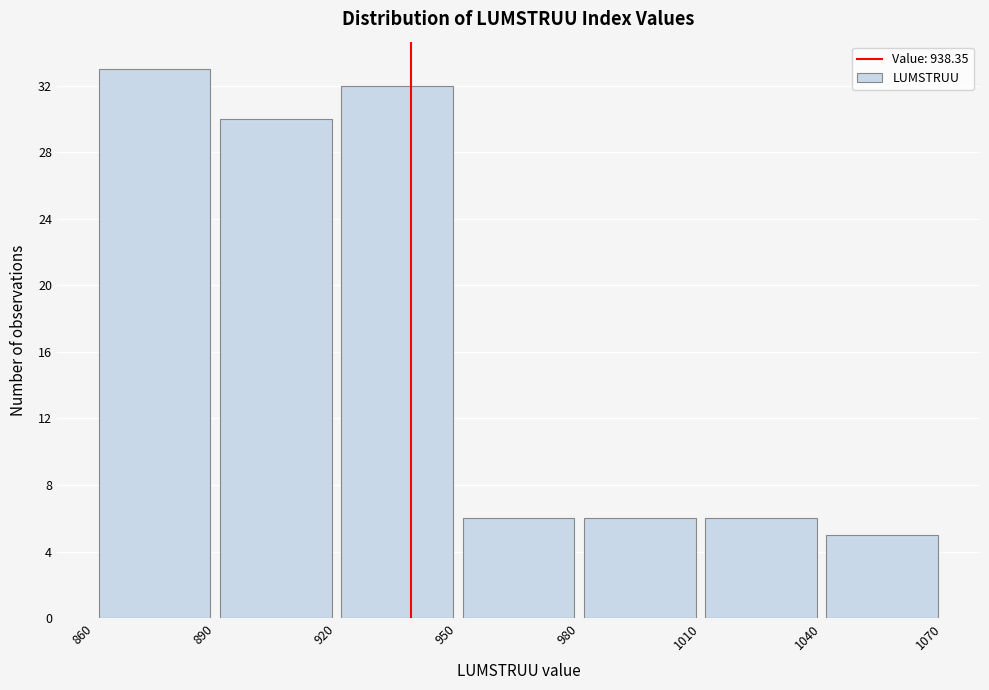

Reading left to right, list every bar in this chart as the range it spans on the x-axis followed by its height. The values are not printed on the chart, so give them approximately, as read against the axis.

860 to 890: 33
890 to 920: 30
920 to 950: 32
950 to 980: 6
980 to 1010: 6
1010 to 1040: 6
1040 to 1070: 5